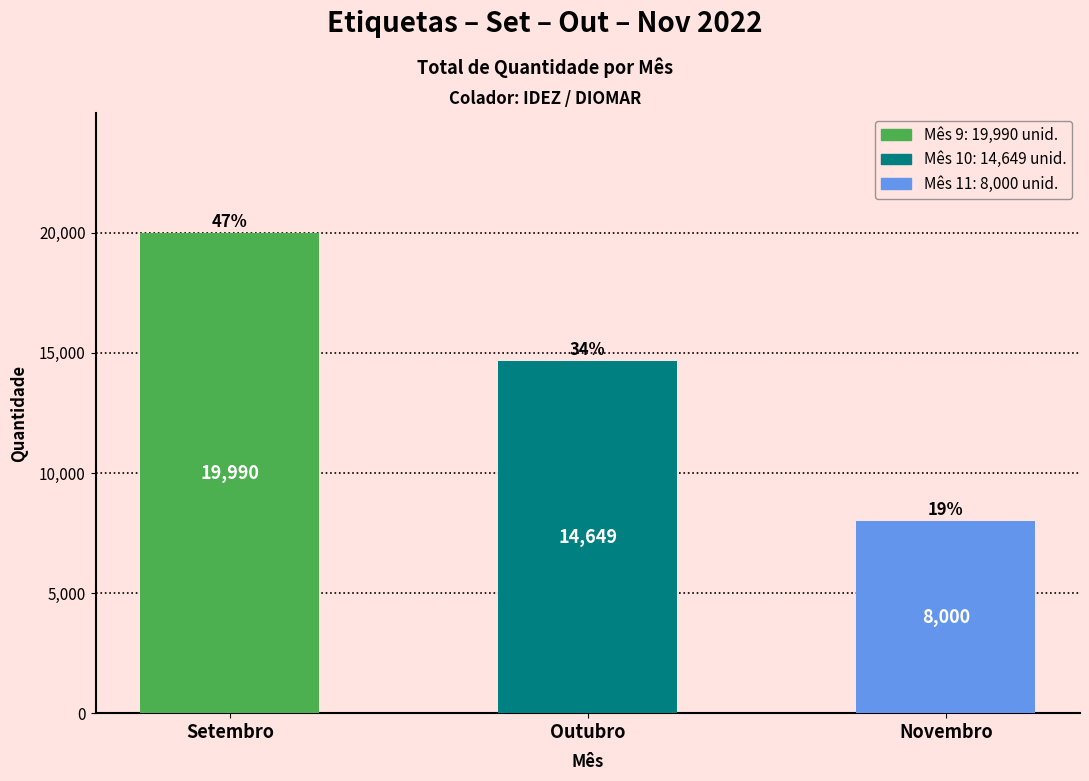

Are the bars horizontal?

No